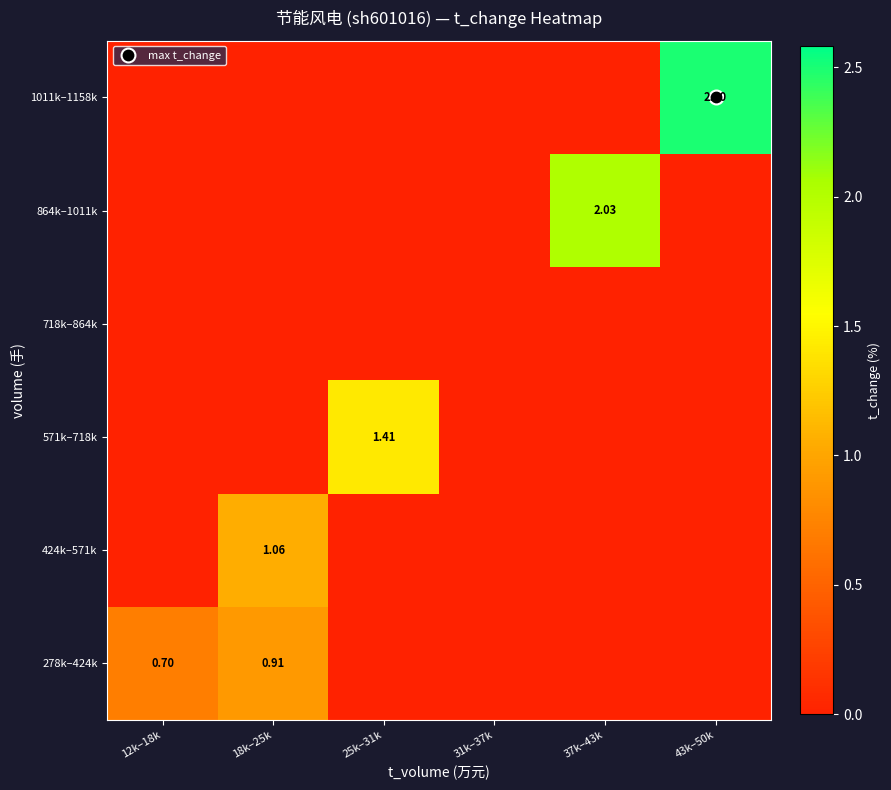

At how many categories does at least one series exceed 0?

5